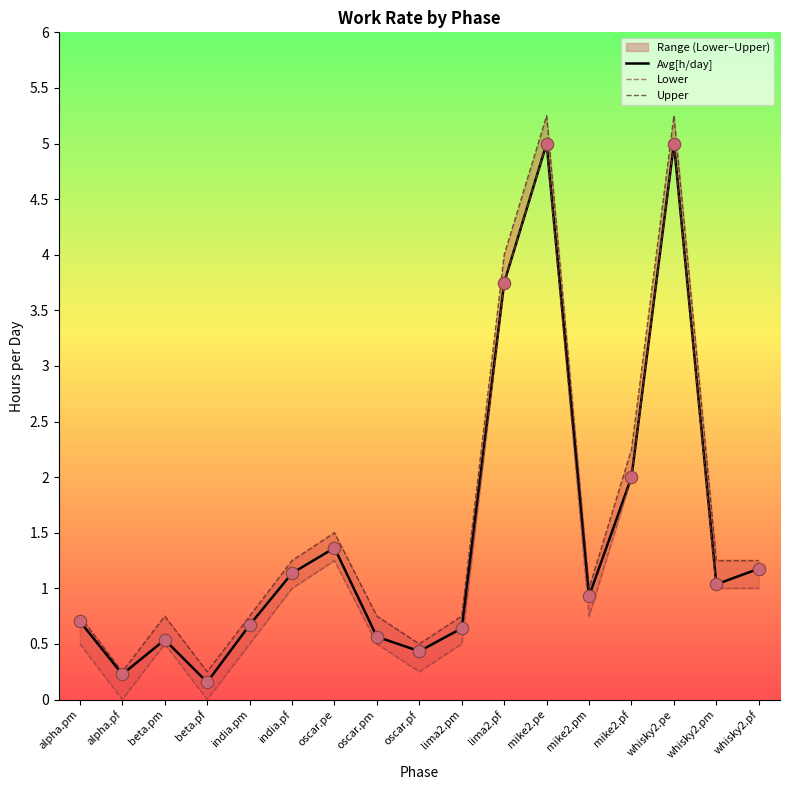

At how many categories does at least one series exceed 3?

3